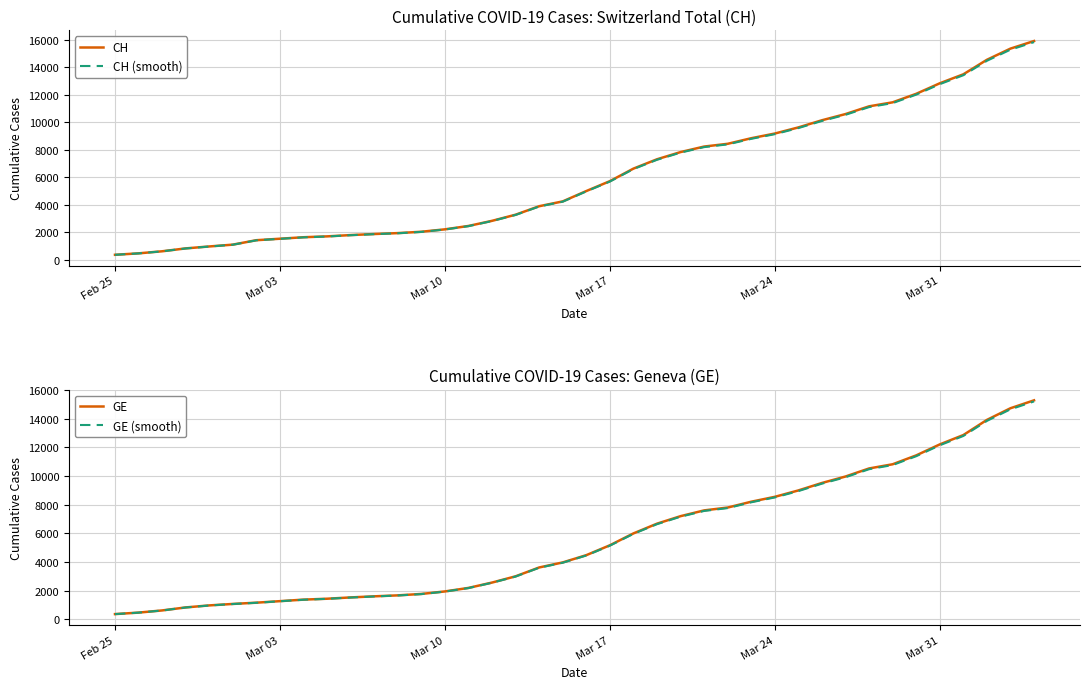

Which series has the widest spread of values?

CH